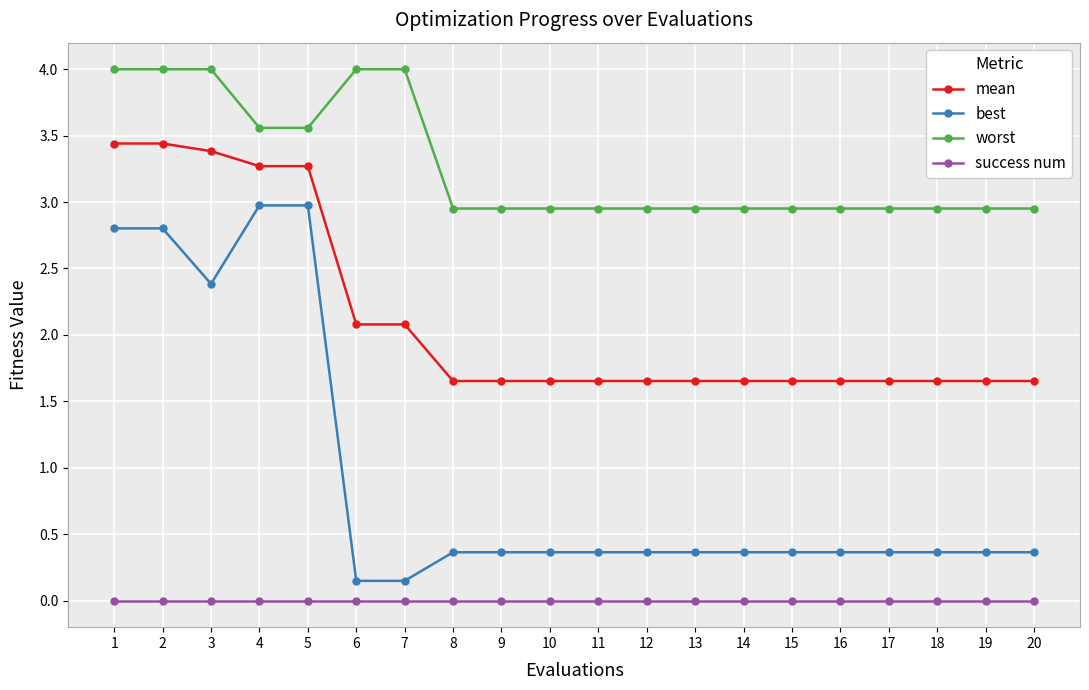

Rank the series at 13 from lowest to highest value.

success num, best, mean, worst